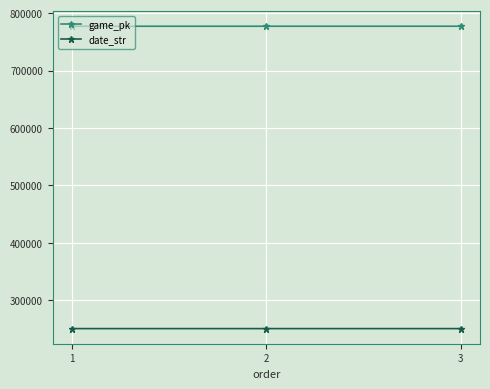

How many distinct data groups are displayed?

2